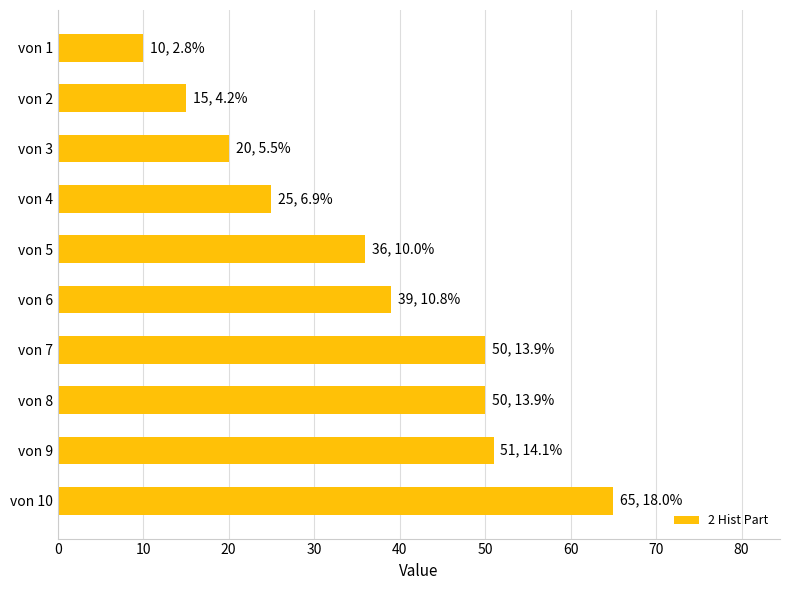

At which label is the value closest to 37?

von 5